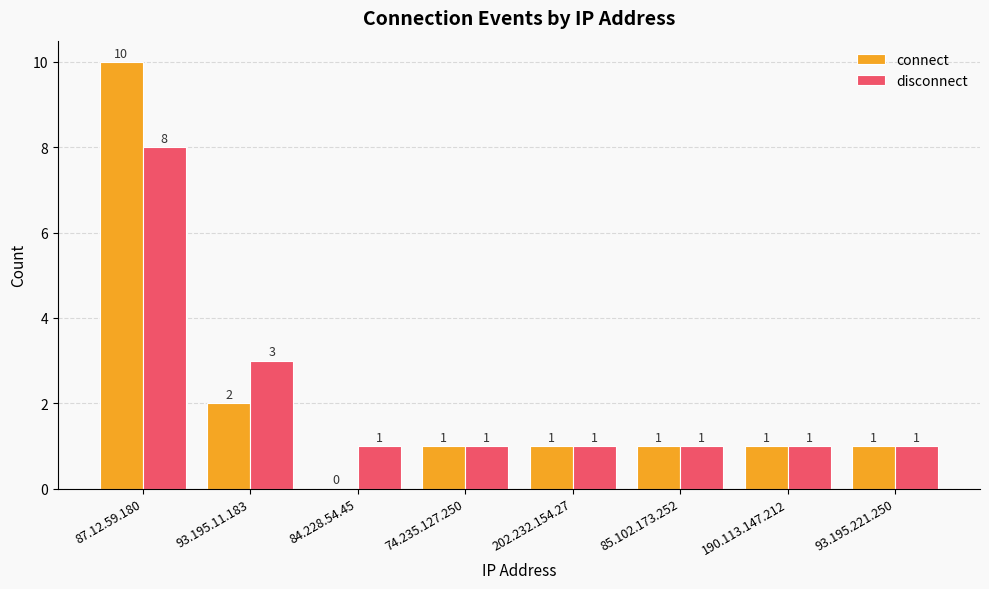

At which label is connect closest to 5?

93.195.11.183